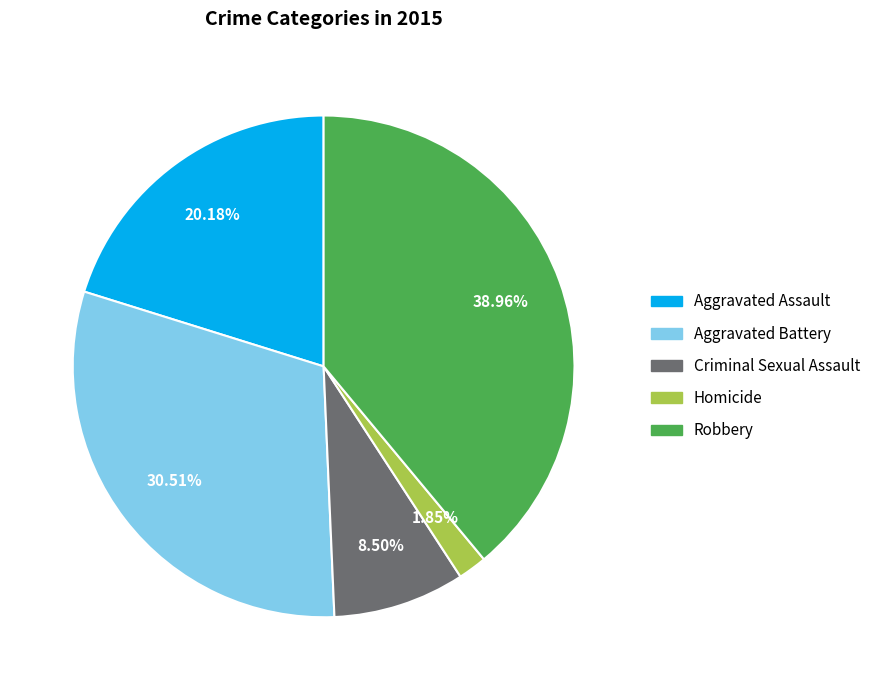

Is Aggravated Assault the majority of the pie?

No